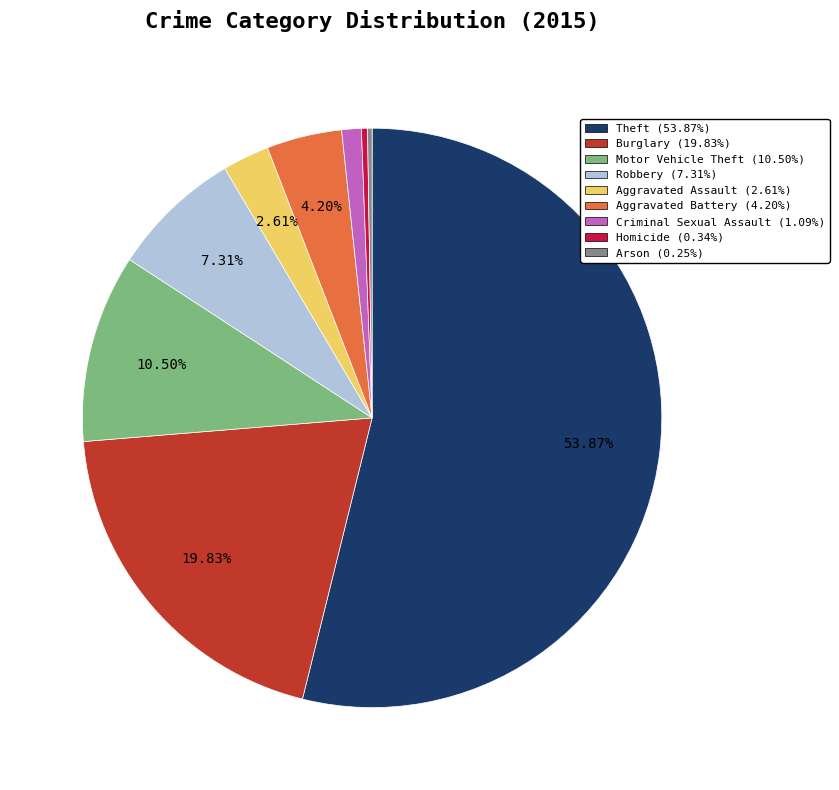

To the nearest percent, what portion does Theft represent?

54%